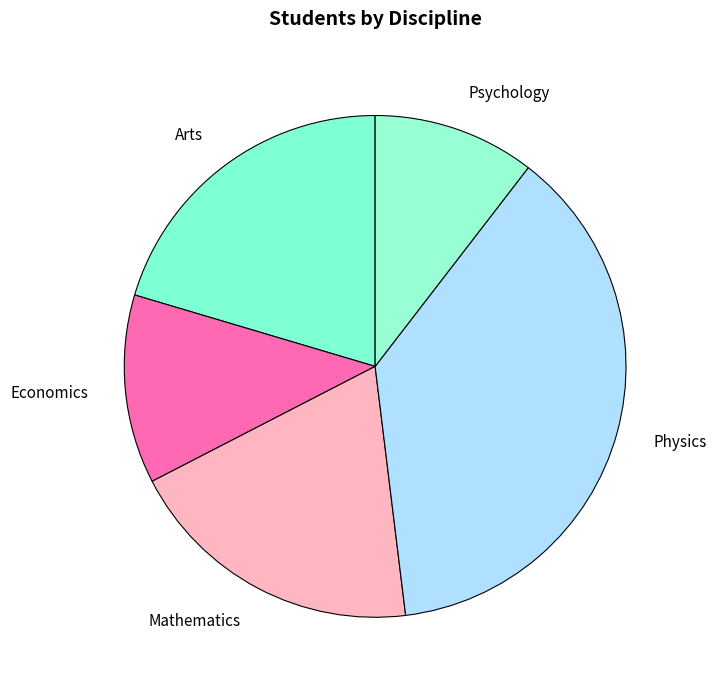

Does Arts represent more than half of the total?

No